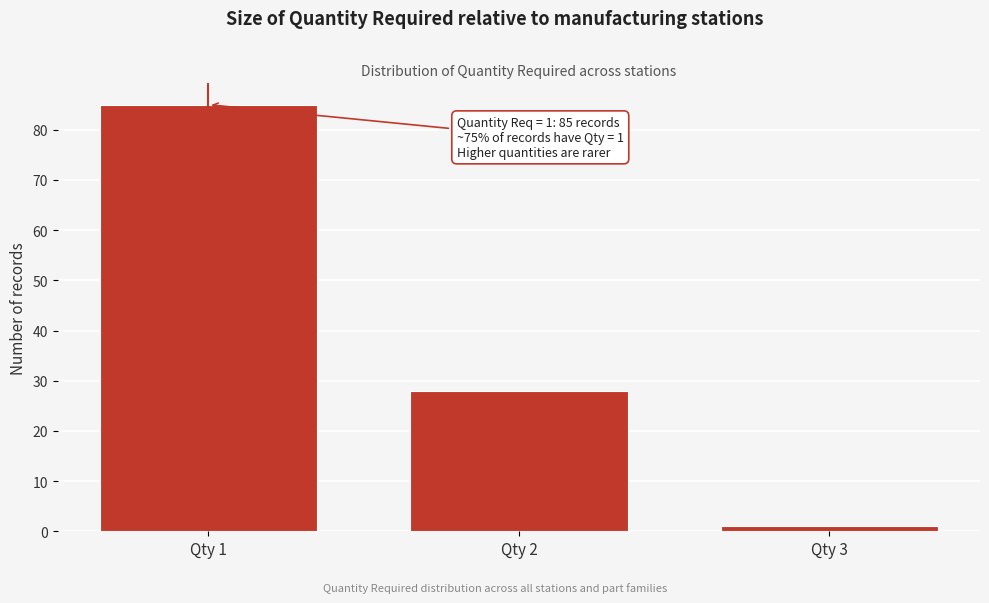

Reading right to left, list all the values displayed in this chart.

1	28	85